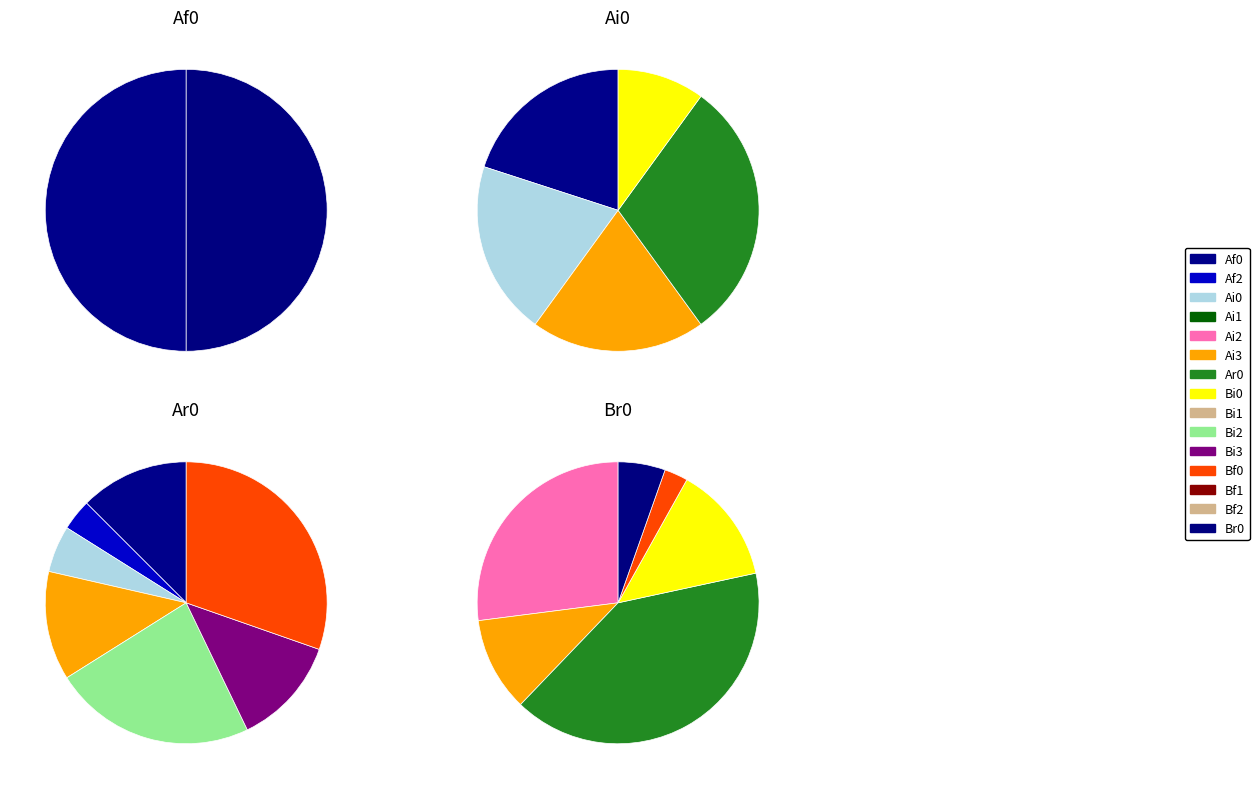

To the nearest percent, what is the difference between the 15 and Bi3 slice percentages?

7%